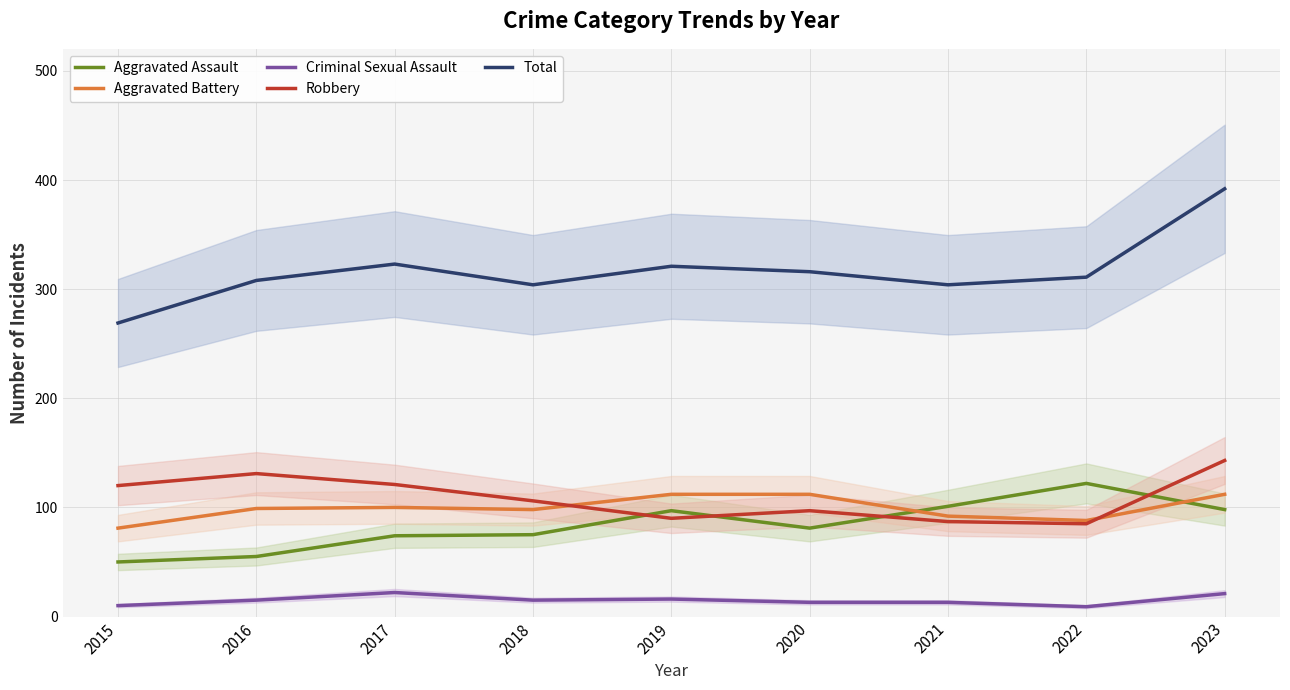

True or false: Criminal Sexual Assault and Aggravated Battery intersect in this chart.

False